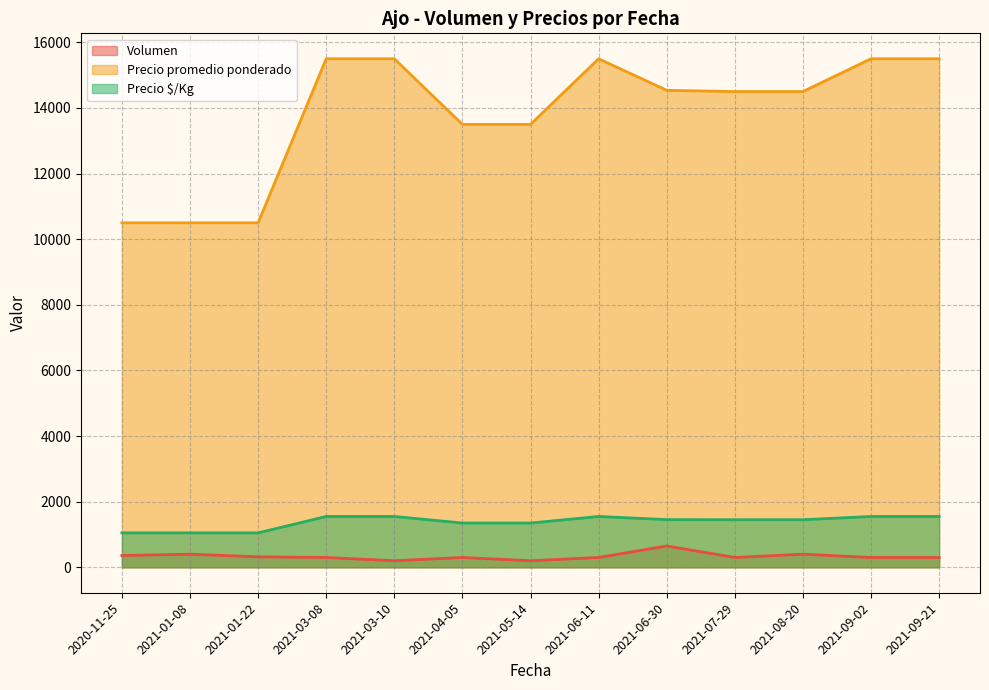

True or false: Volumen and Precio $/Kg intersect in this chart.

False